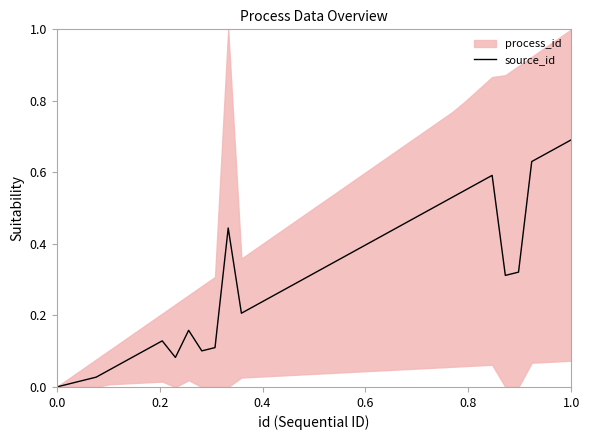

What is the difference between the maximum and minimum values?

0.7